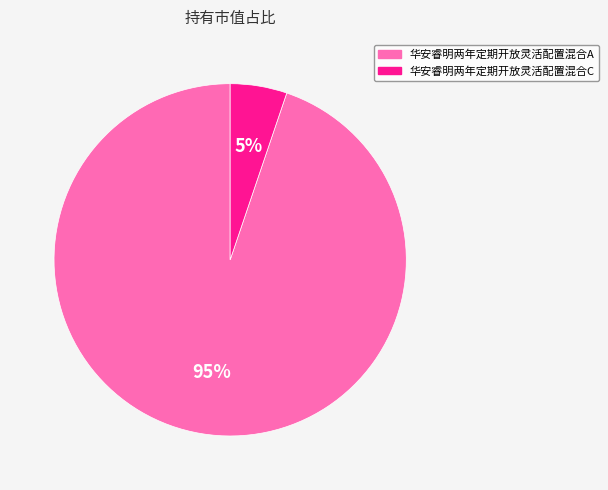

True or false: 华安睿明两年定期开放灵活配置混合A accounts for 95% of the total.

True